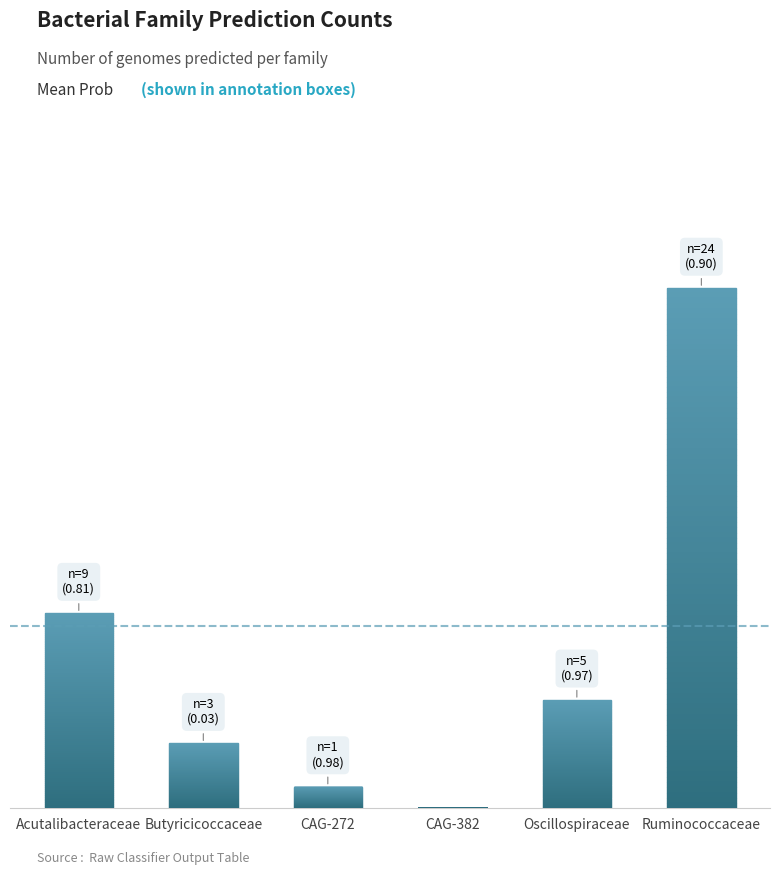

Reading left to right, list all the values displayed in this chart.

9	3	1	0	5	24